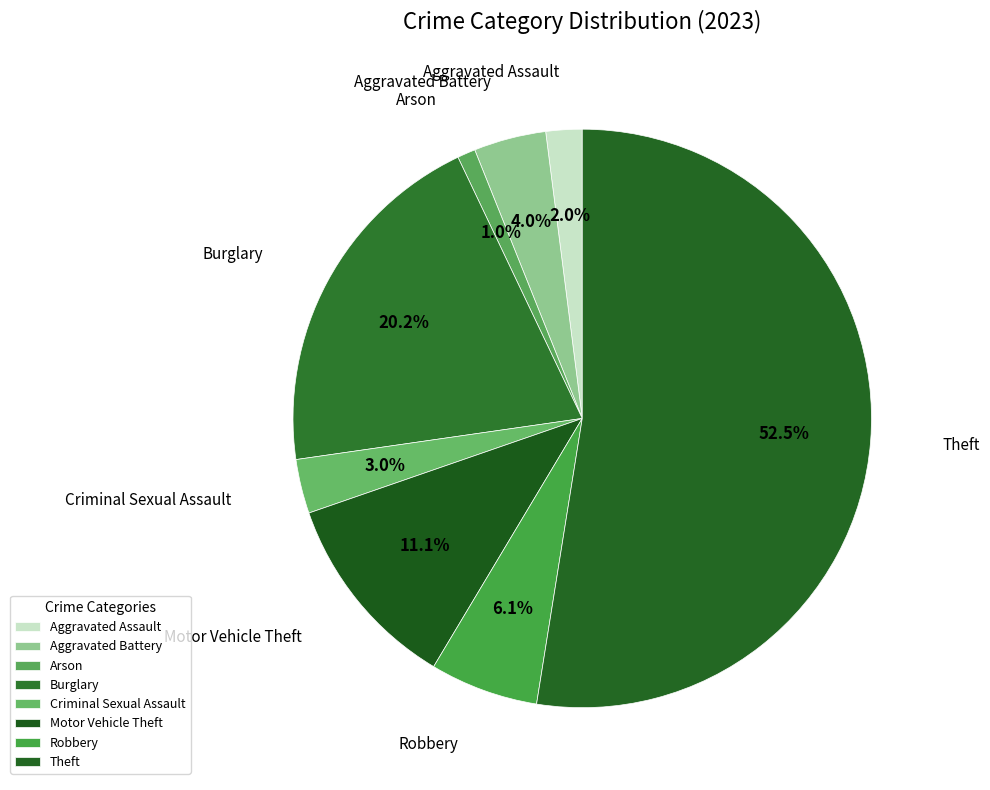

Which category has the smallest portion of the pie?

Arson